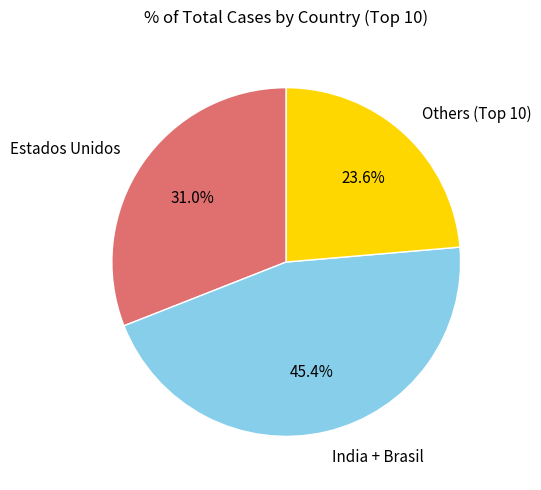

Does India + Brasil represent more than half of the total?

No